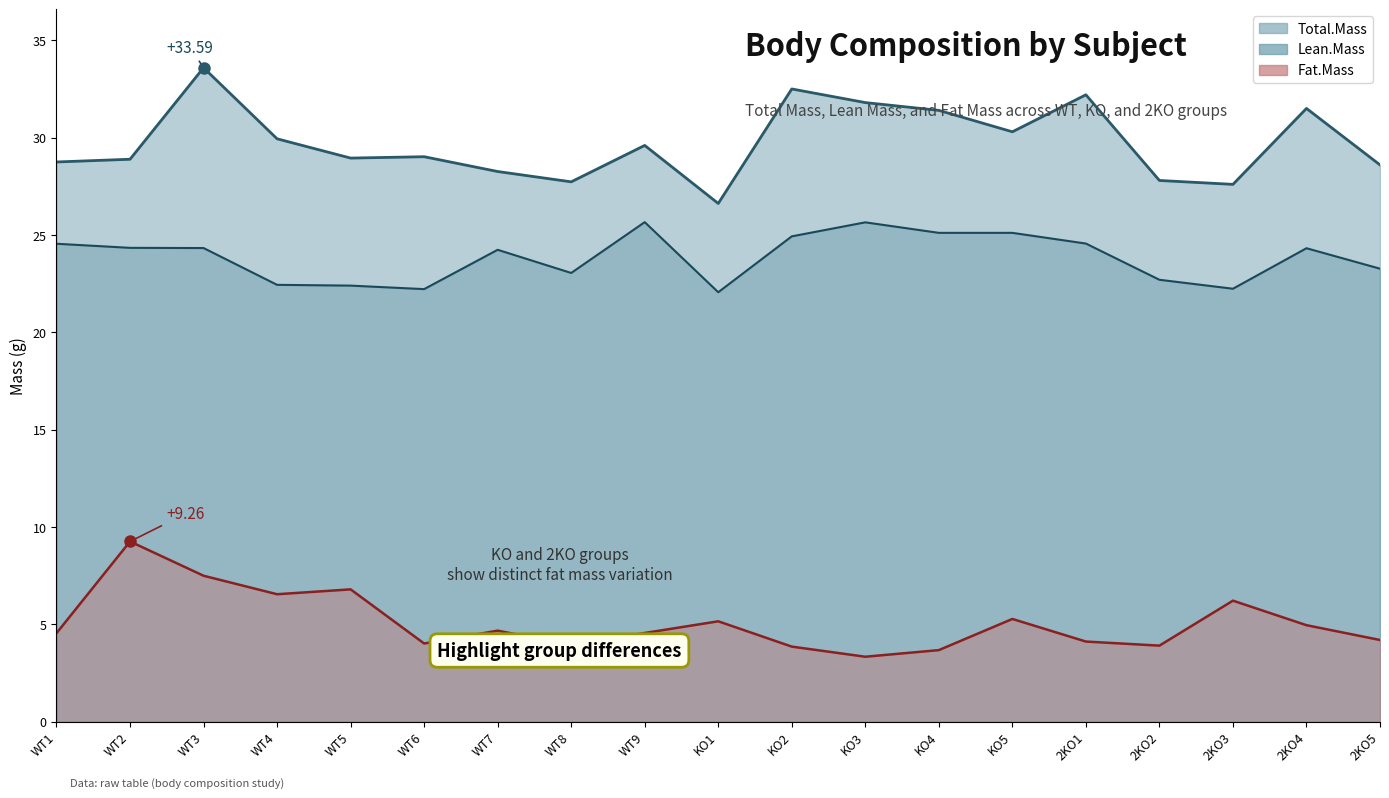

List the series in order of their peak value, highest first.

Total.Mass, Lean.Mass, Fat.Mass